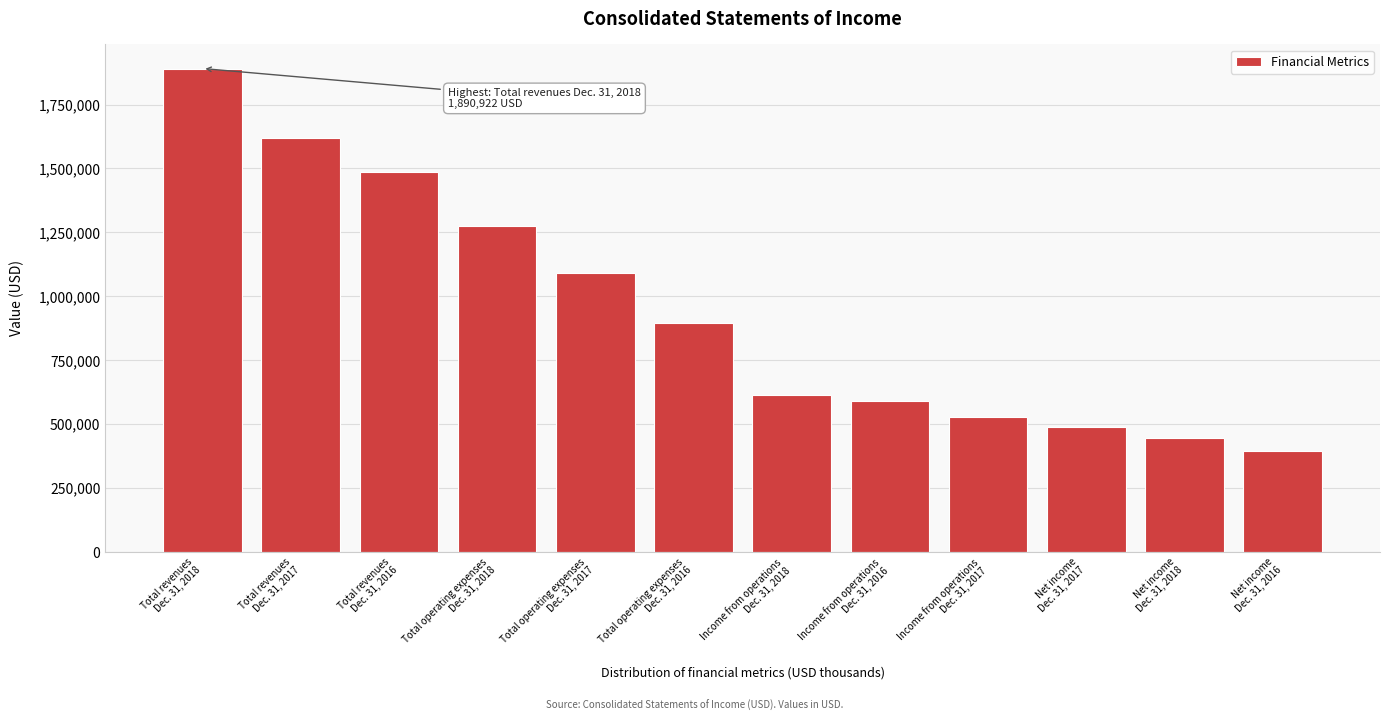

Reading right to left, list all the values displayed in this chart.

396831	447098	487848	528842	591654	614838	896319	1089851	1276084	1487973	1618693	1890922